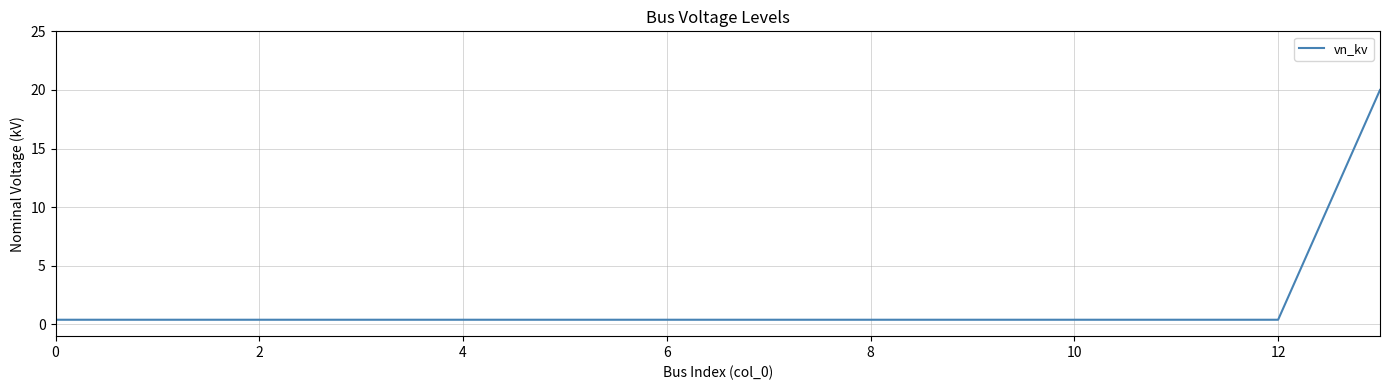

Does the chart display data point markers on the line(s)?

No